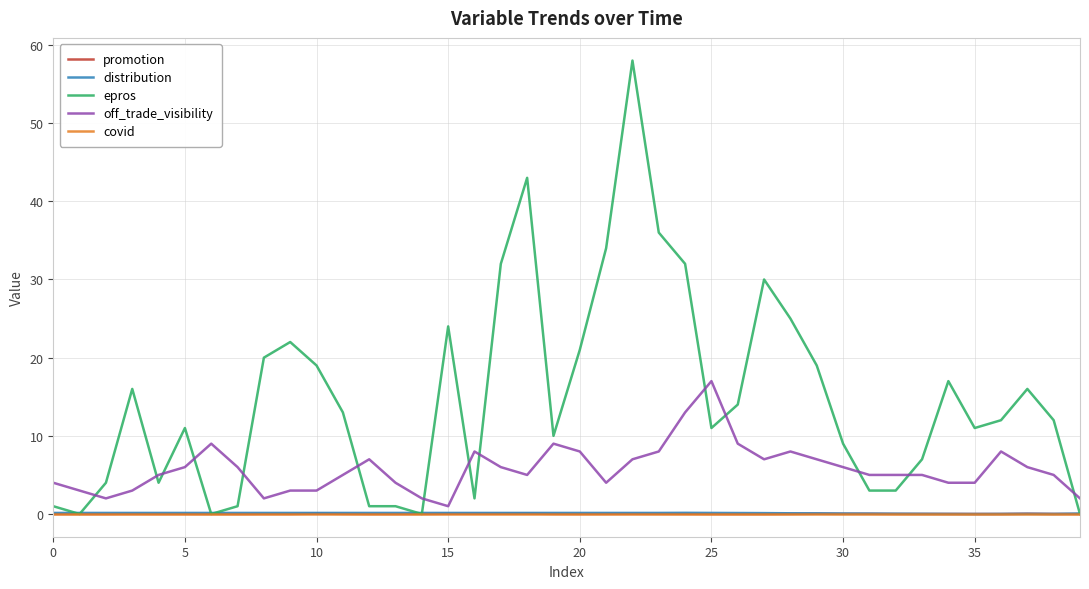

At how many categories does at least one series exceed 1?

40